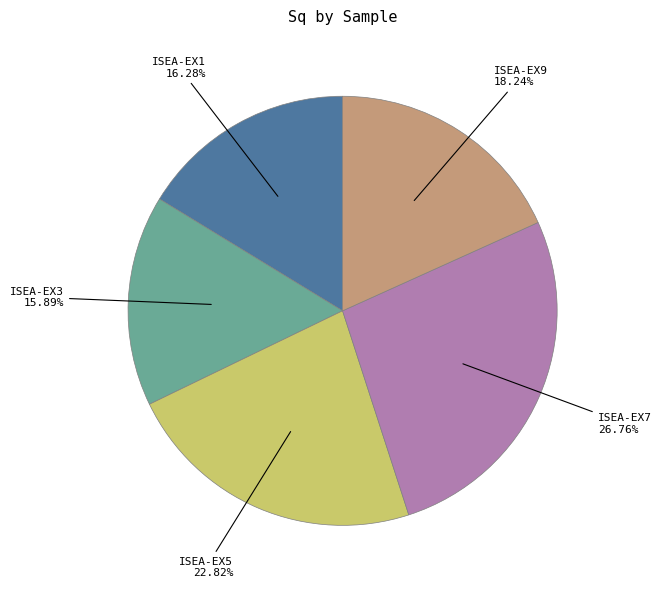

To the nearest percent, what is the difference between the ISEA-EX9 and ISEA-EX5 slice percentages?

5%